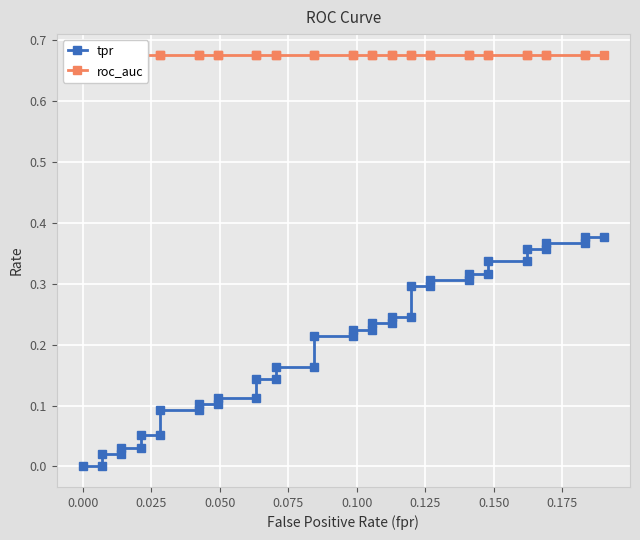

True or false: tpr and roc_auc cross at least once.

False